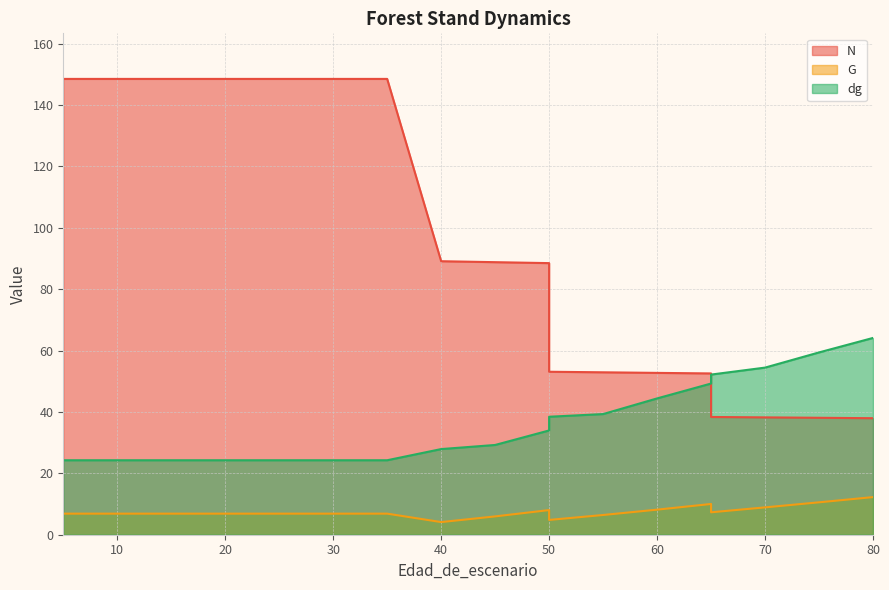

At how many categories does at least one series exceed 143?

8